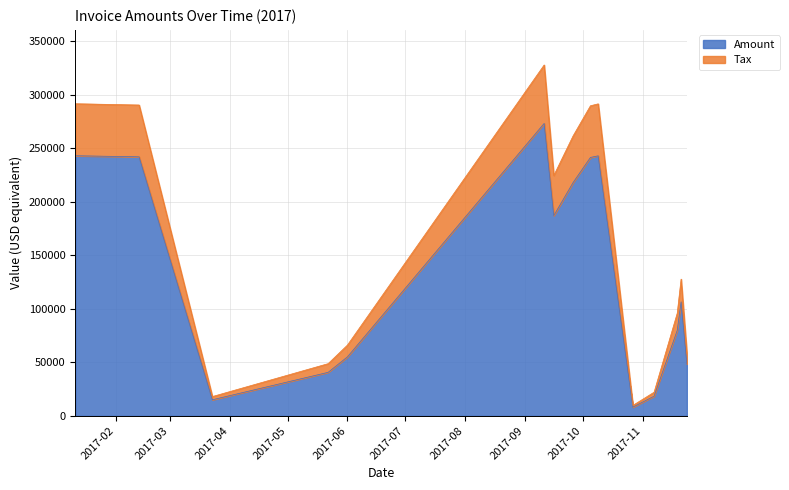

What are all the series names shown in the legend?

Amount, Tax